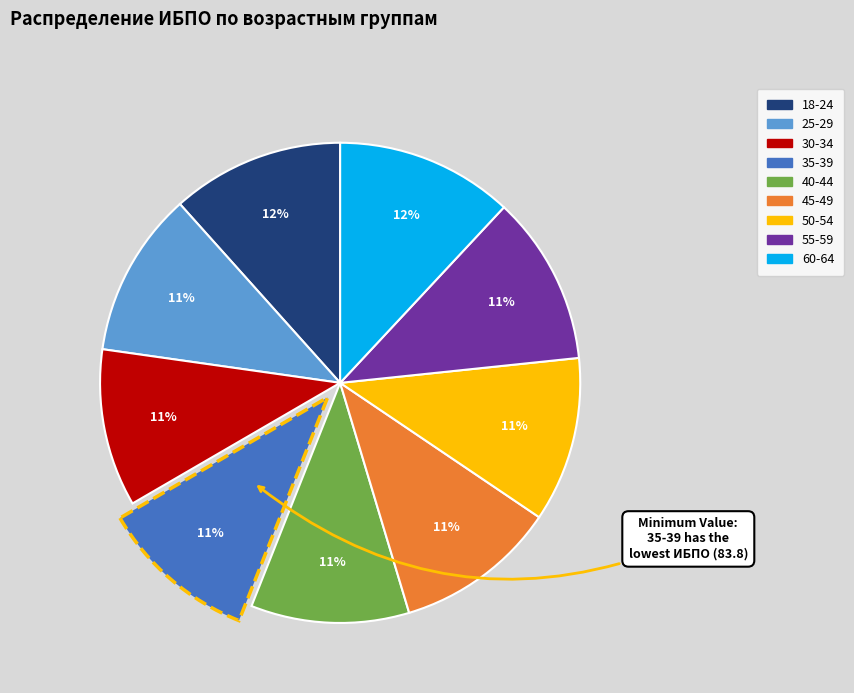

The 60-64 slice represents 12% of the pie. True or false?

True